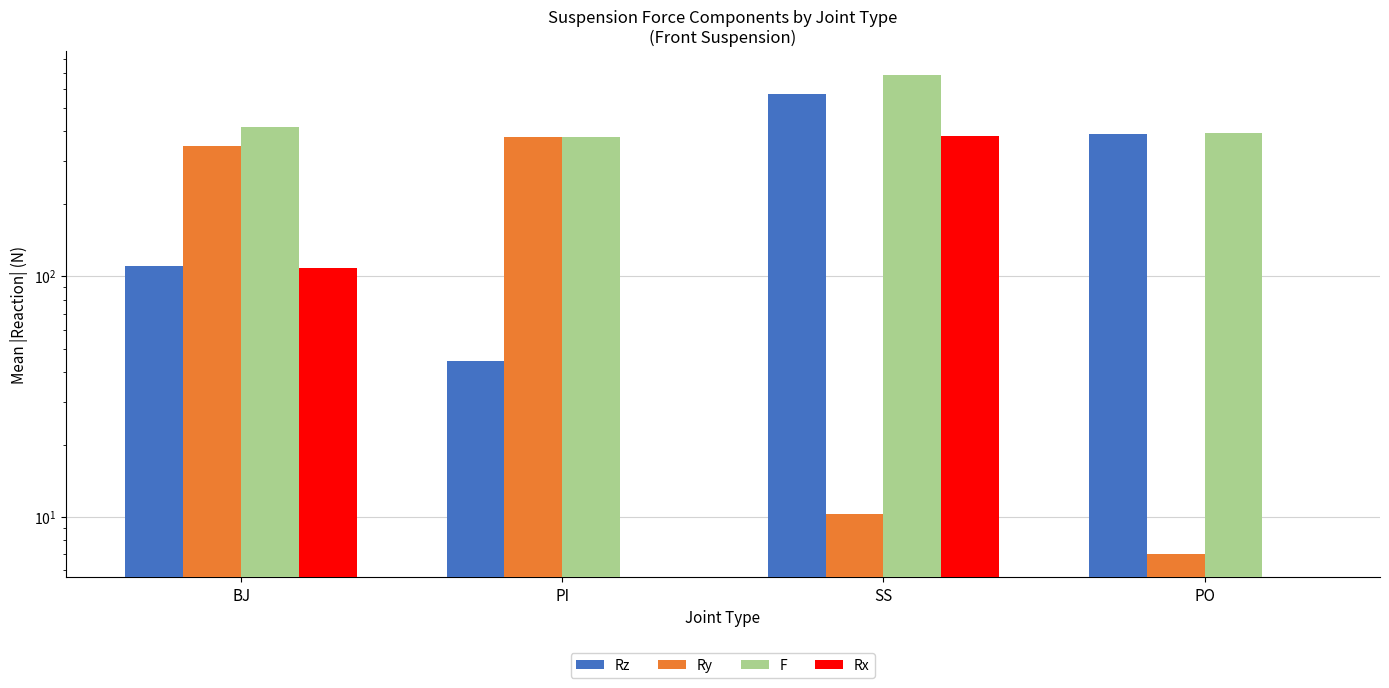

Between PI and SS, which is larger?

SS